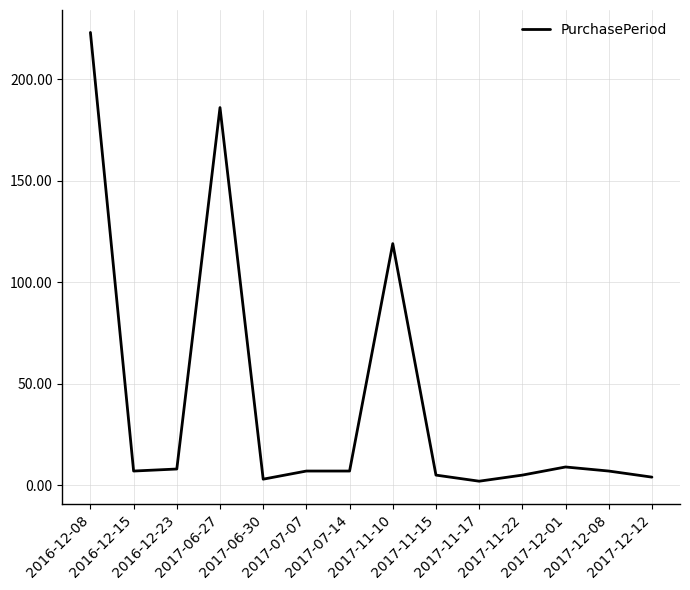

What is the maximum value shown in the chart?

223